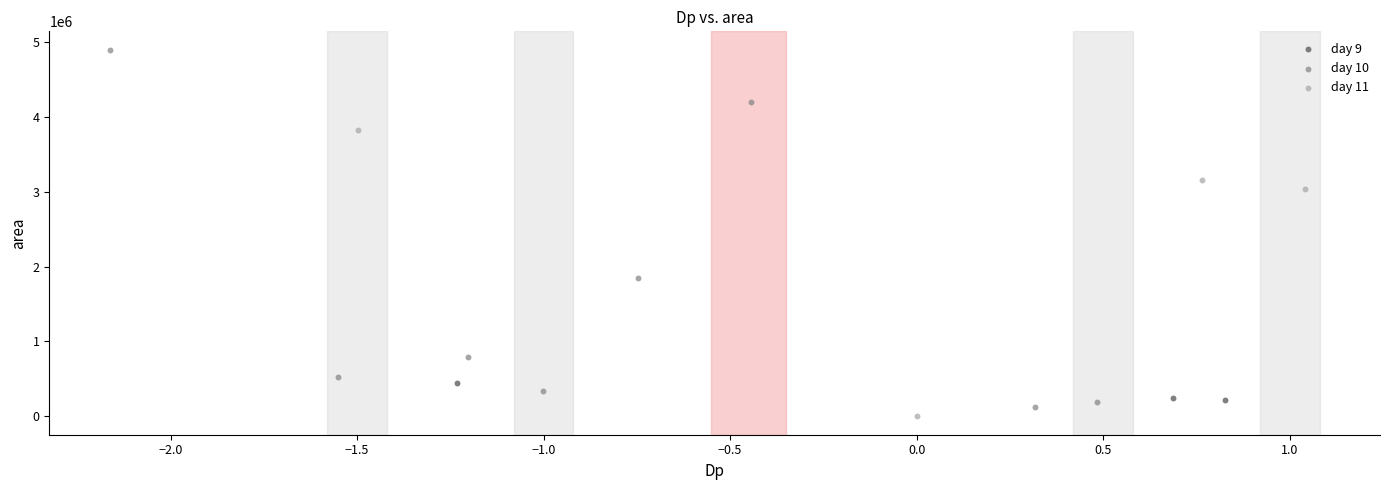

Which series has the widest spread of Y values?

day 10